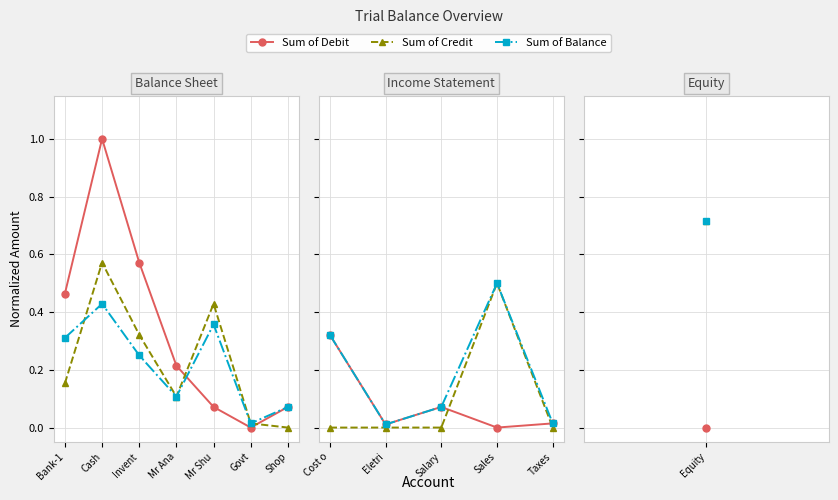

Does the chart display data point markers on the line(s)?

Yes